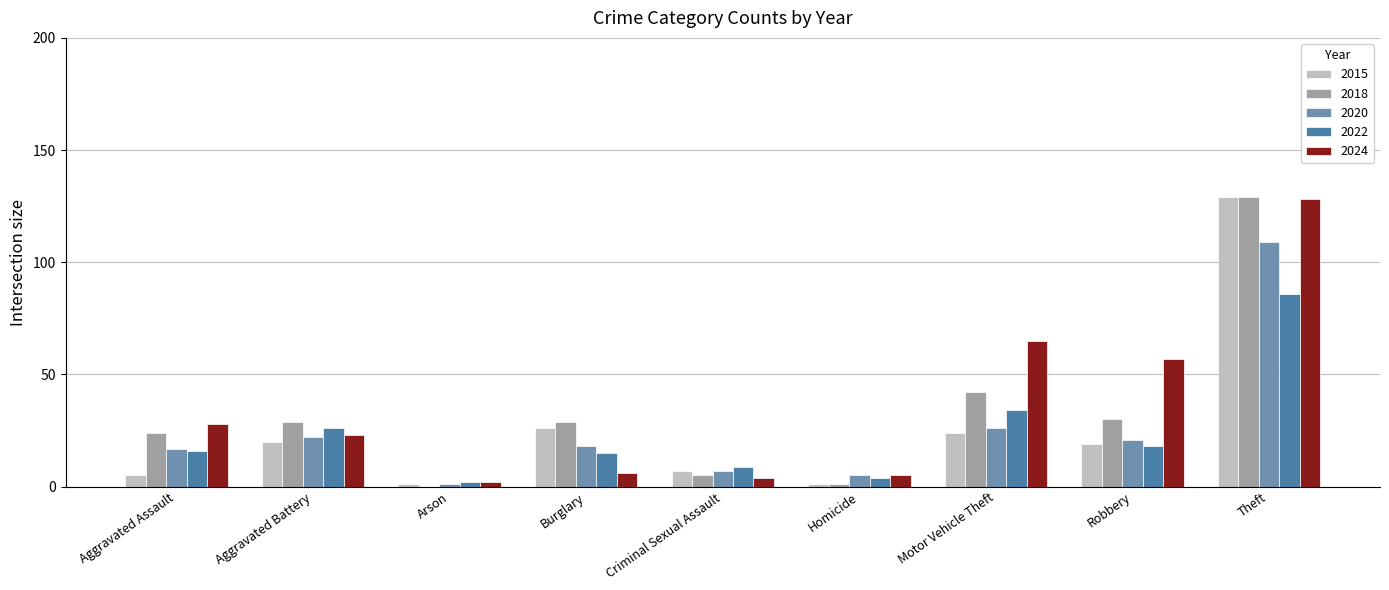

At which category is the sum across all series the highest?

Theft